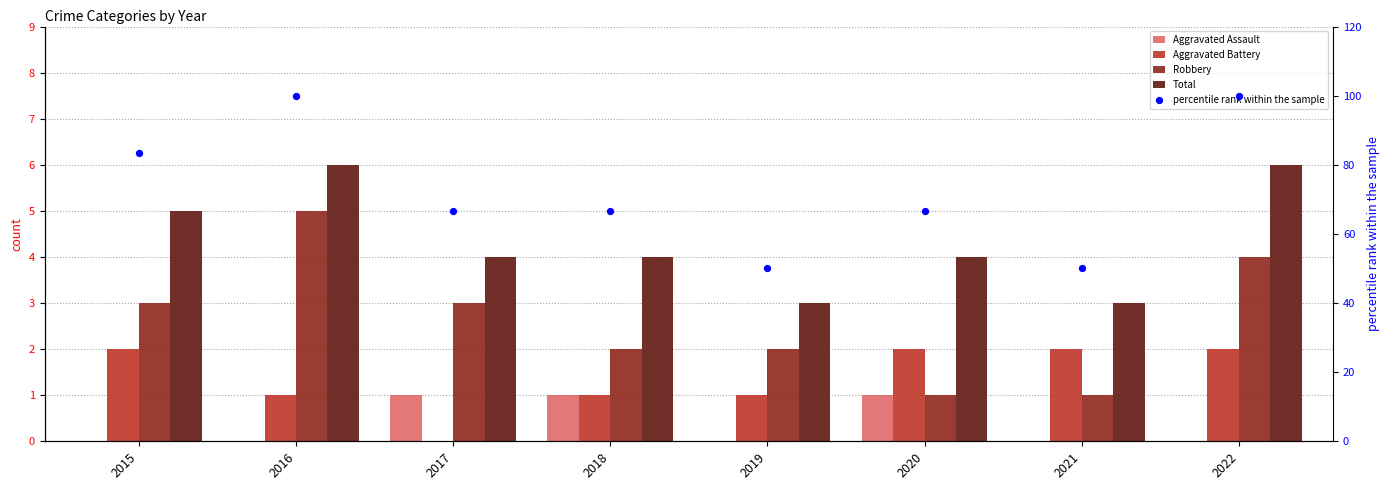

What are all the series names shown in the legend?

Aggravated Assault, Aggravated Battery, Robbery, Total, percentile rank within the sample